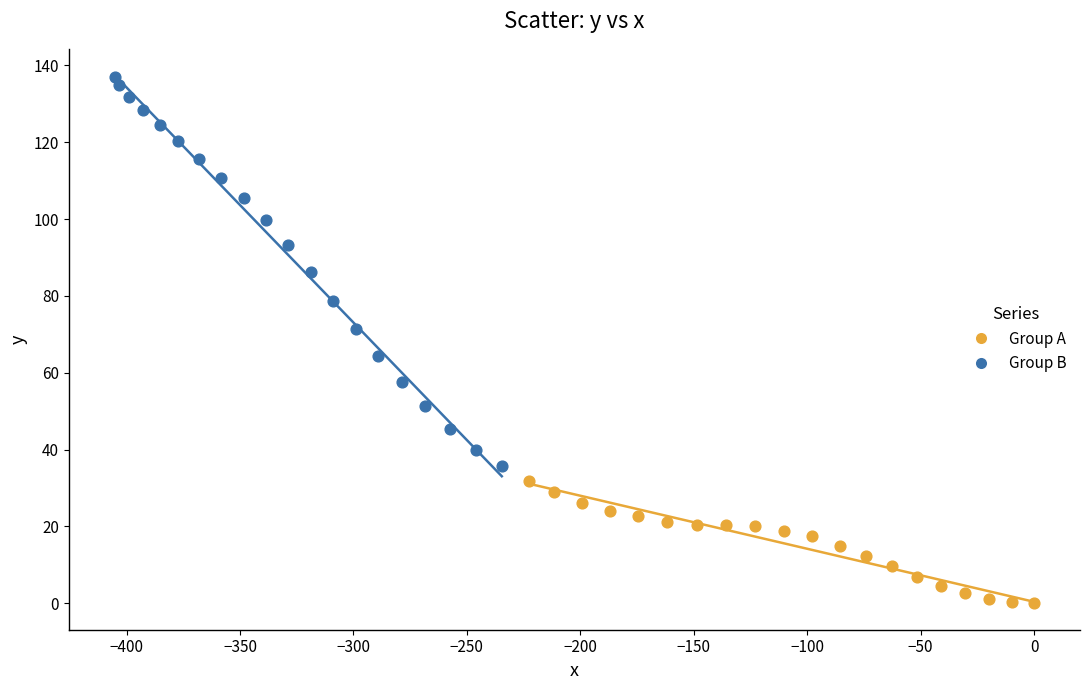

Which series reaches the maximum Y coordinate?

Group B